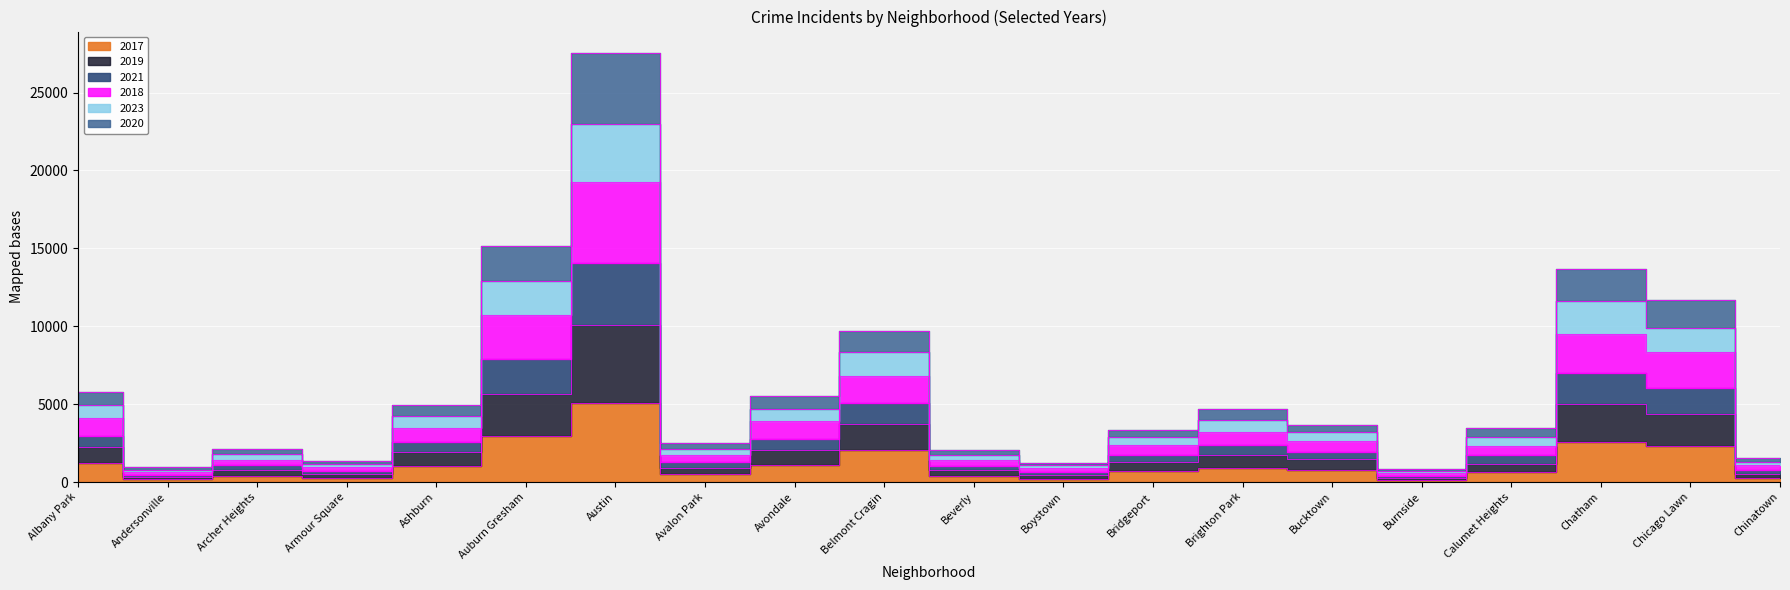

How many categories are shown in the chart?

20